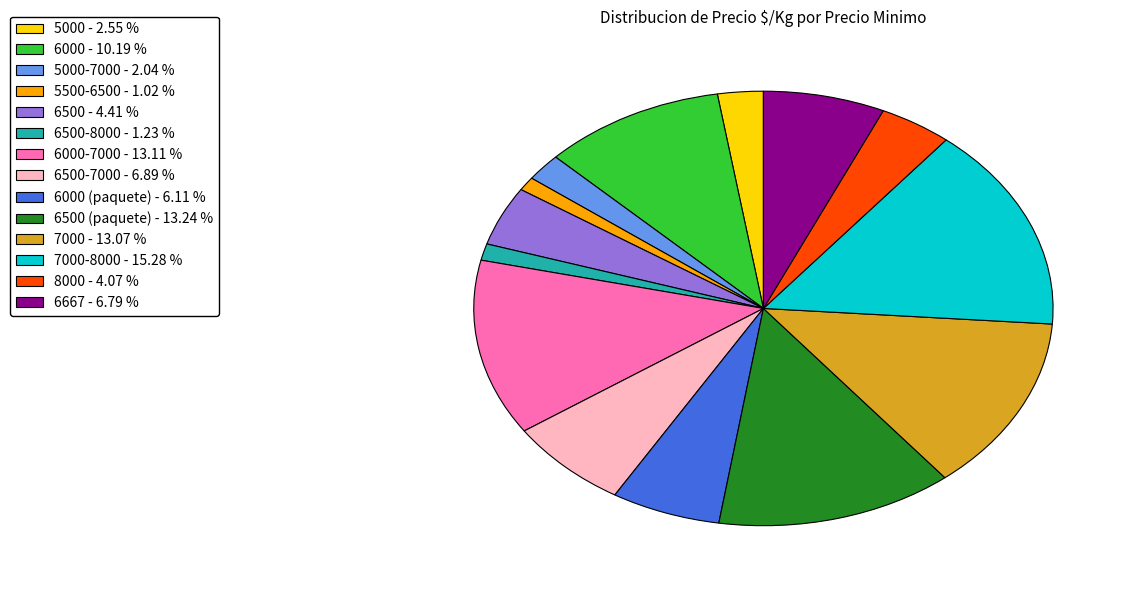

Does 7000 - 13.07 % account for over 50% of the chart?

No